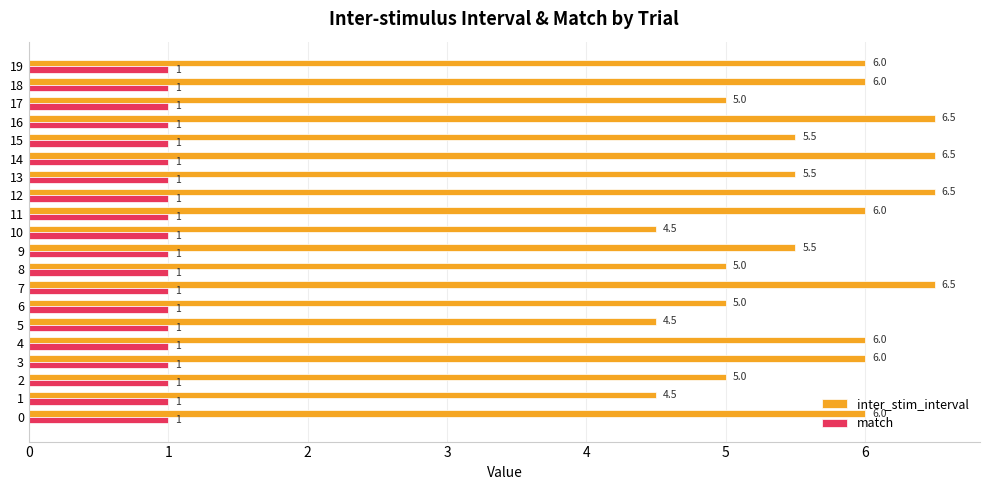

Which series changed the most between 3 and 6?

inter_stim_interval